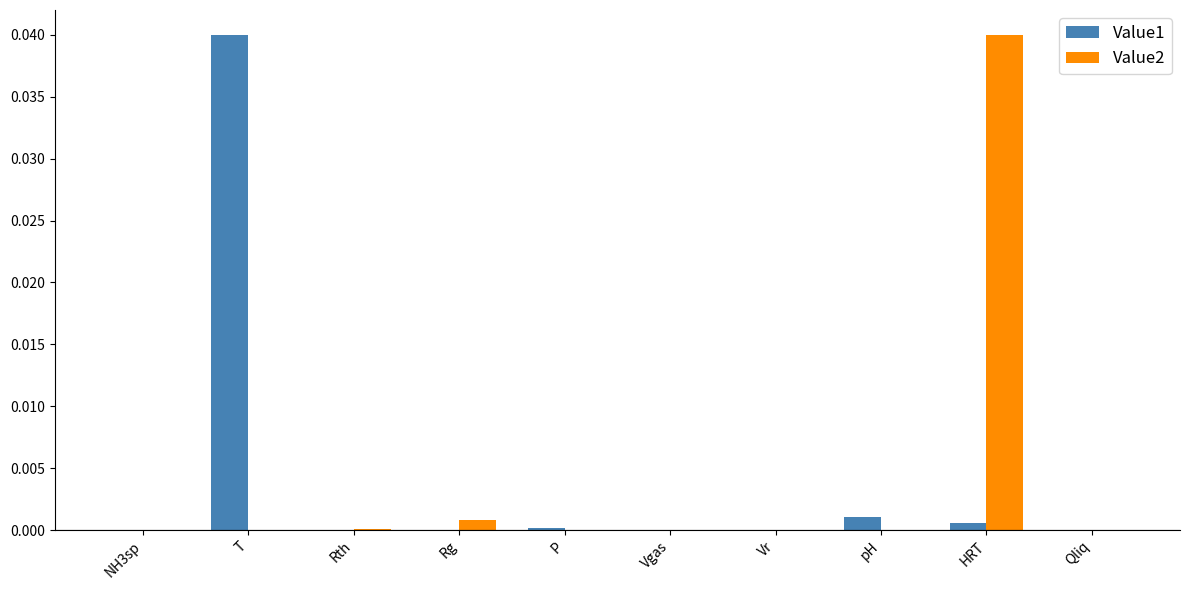

The Value2 series shows 0.0 at T. True or false?

True